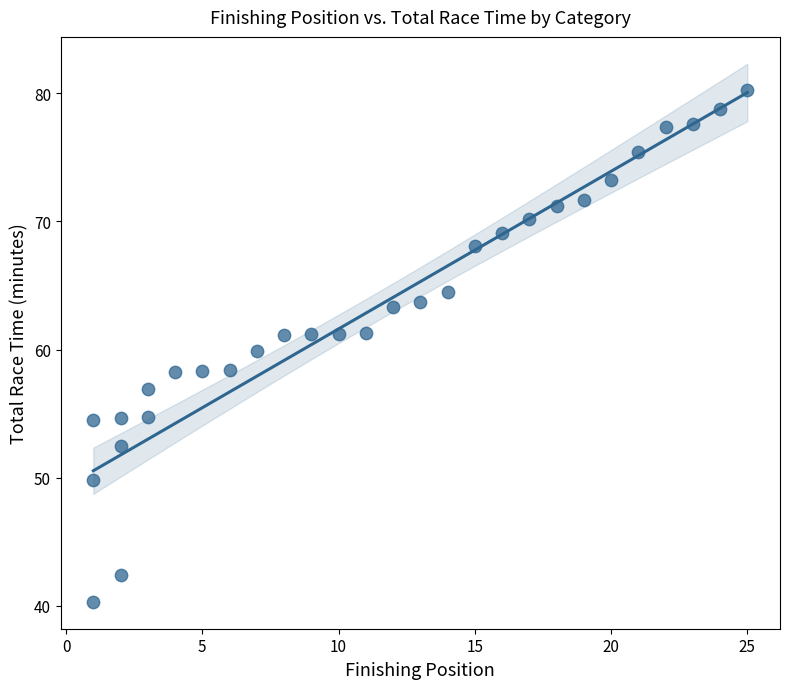

What is the range of X values (max minus min)?

24.0